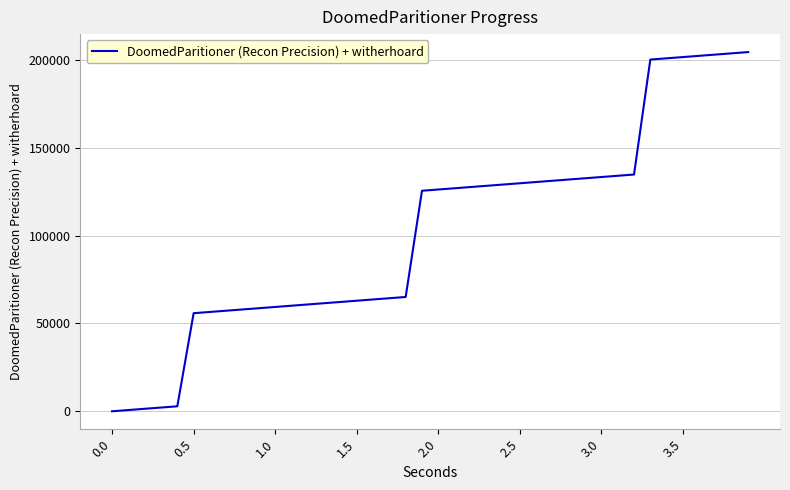

What is the difference between the maximum and minimum values?

204554